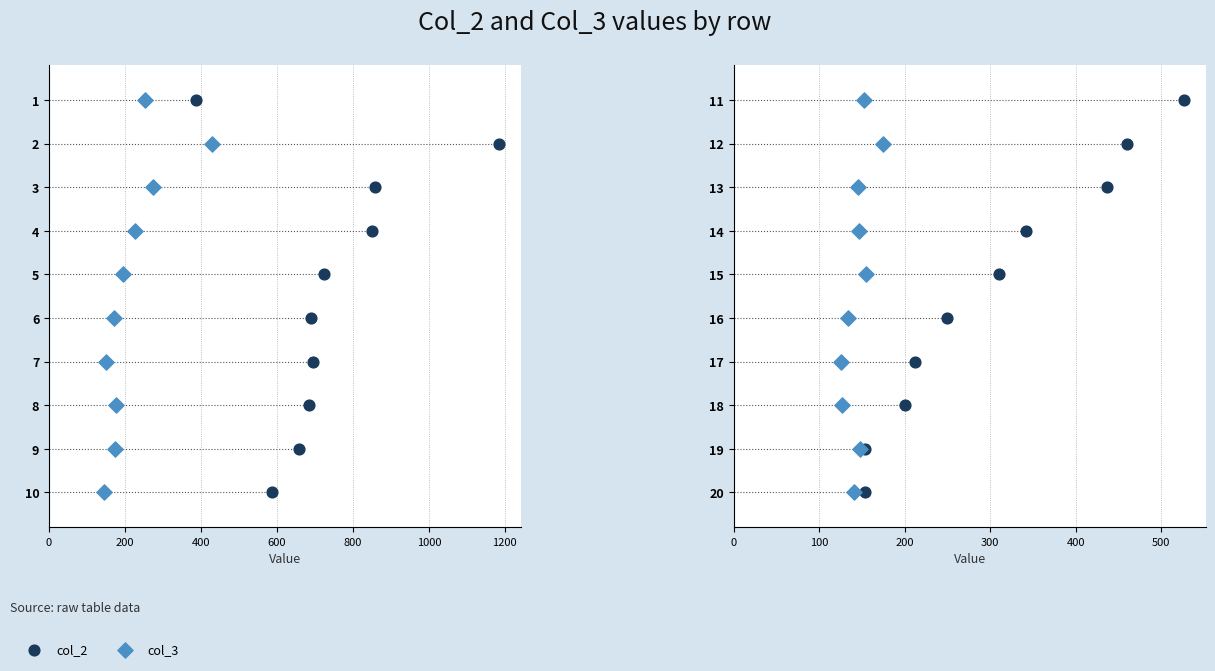

Which series contains the highest Y value?

col_2